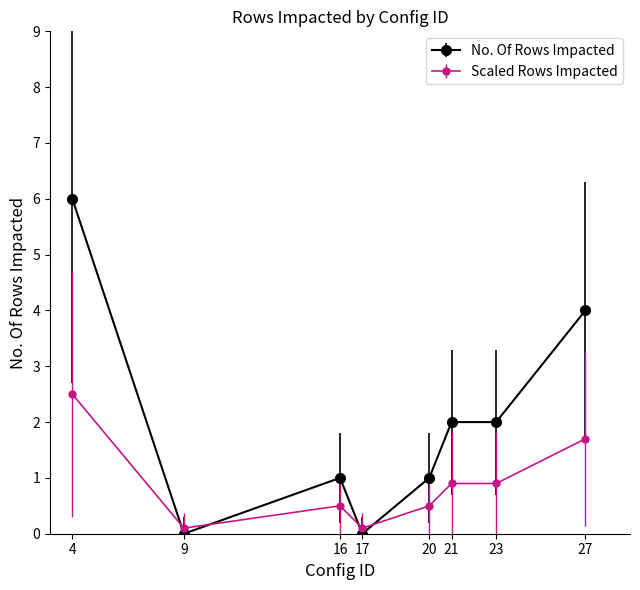

Rank the series by their maximum value, from highest to lowest.

No. Of Rows Impacted, Scaled Rows Impacted